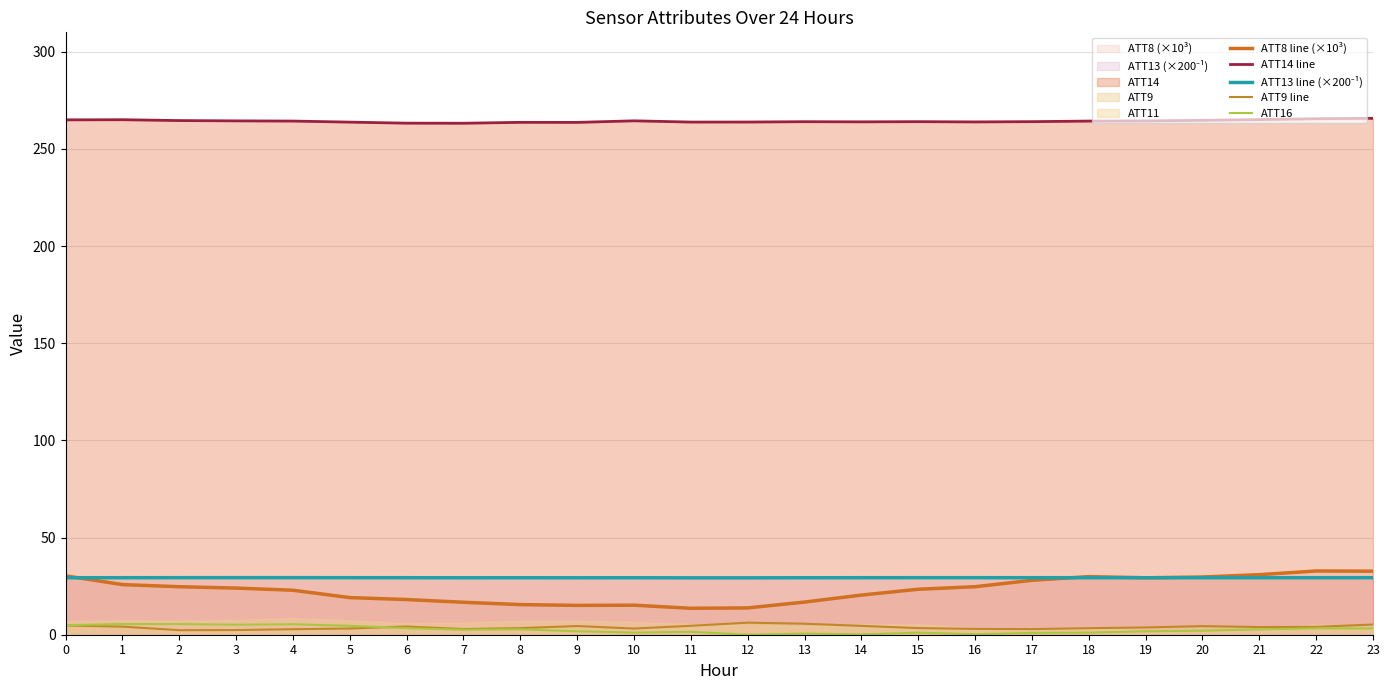

Where is the first local maximum for ATT16?

1